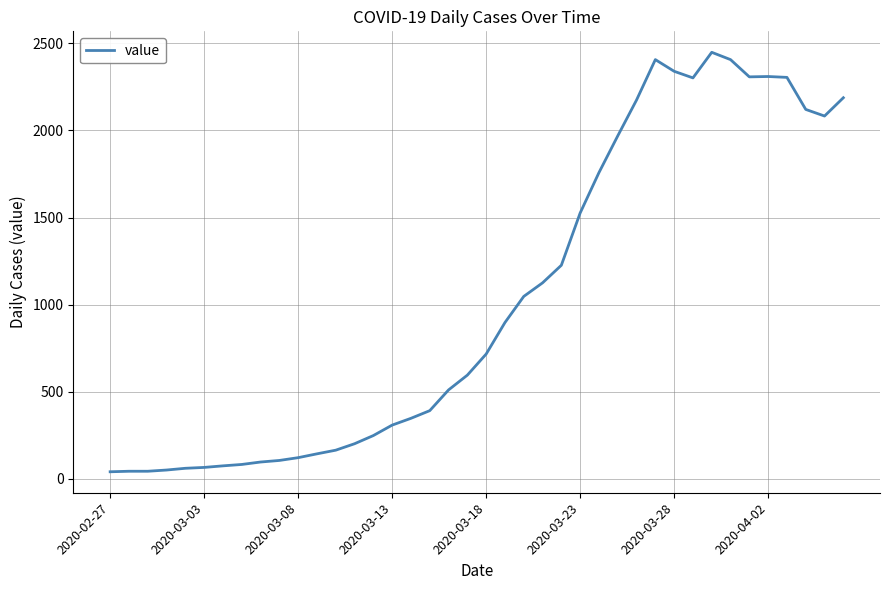

What is the greatest value displayed?

2449